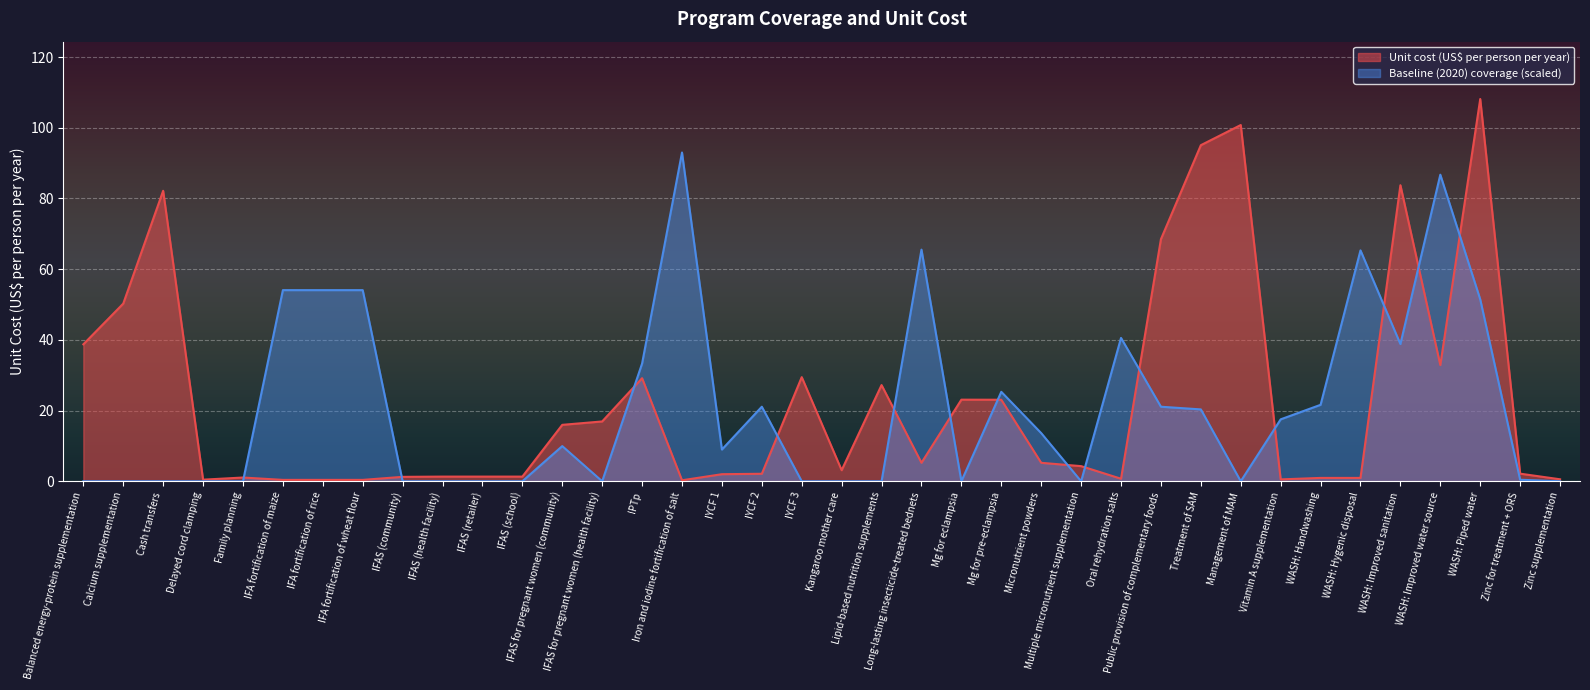

Where is the first local minimum for Unit cost (US$ per person per year)?

Delayed cord clamping